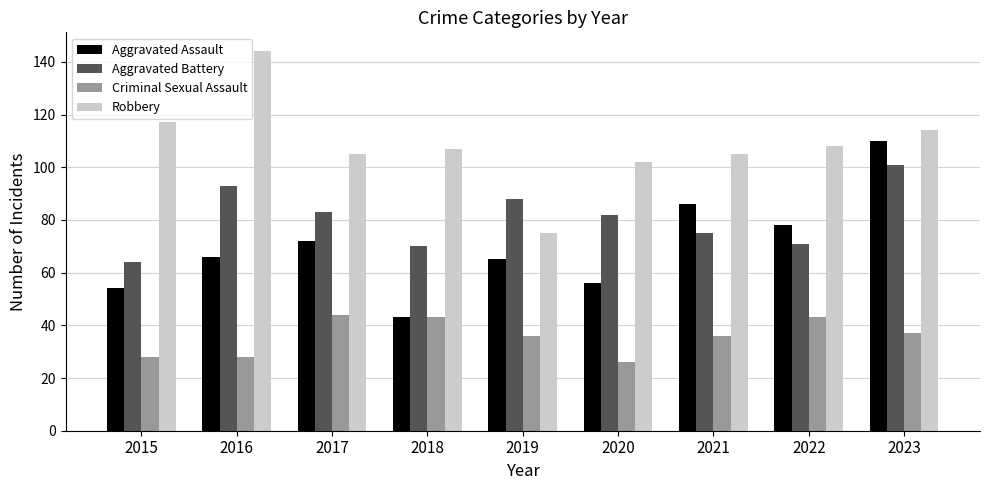

Rank the series by their maximum value, from highest to lowest.

Robbery, Aggravated Assault, Aggravated Battery, Criminal Sexual Assault